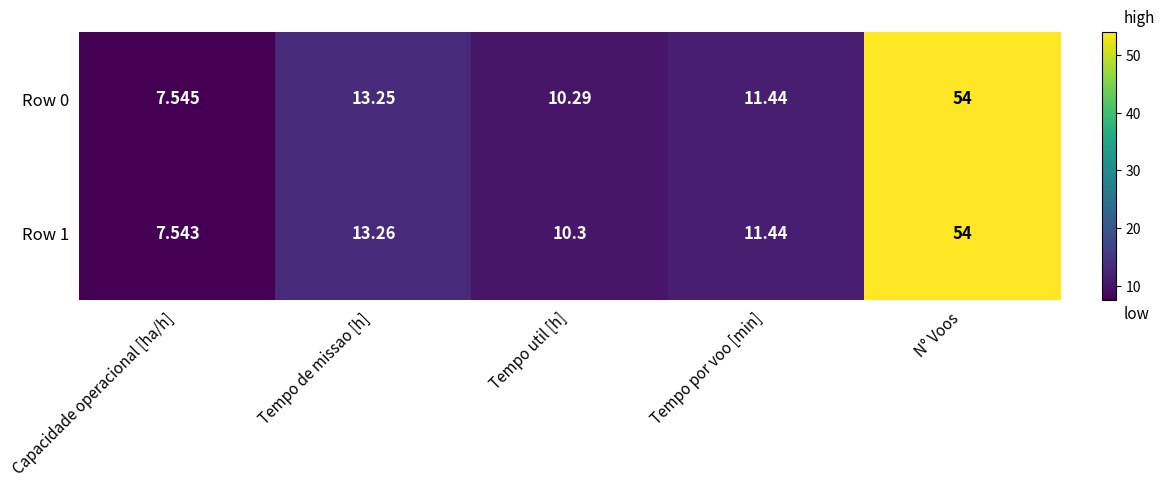

Which category has the highest value across all series?

N° Voos